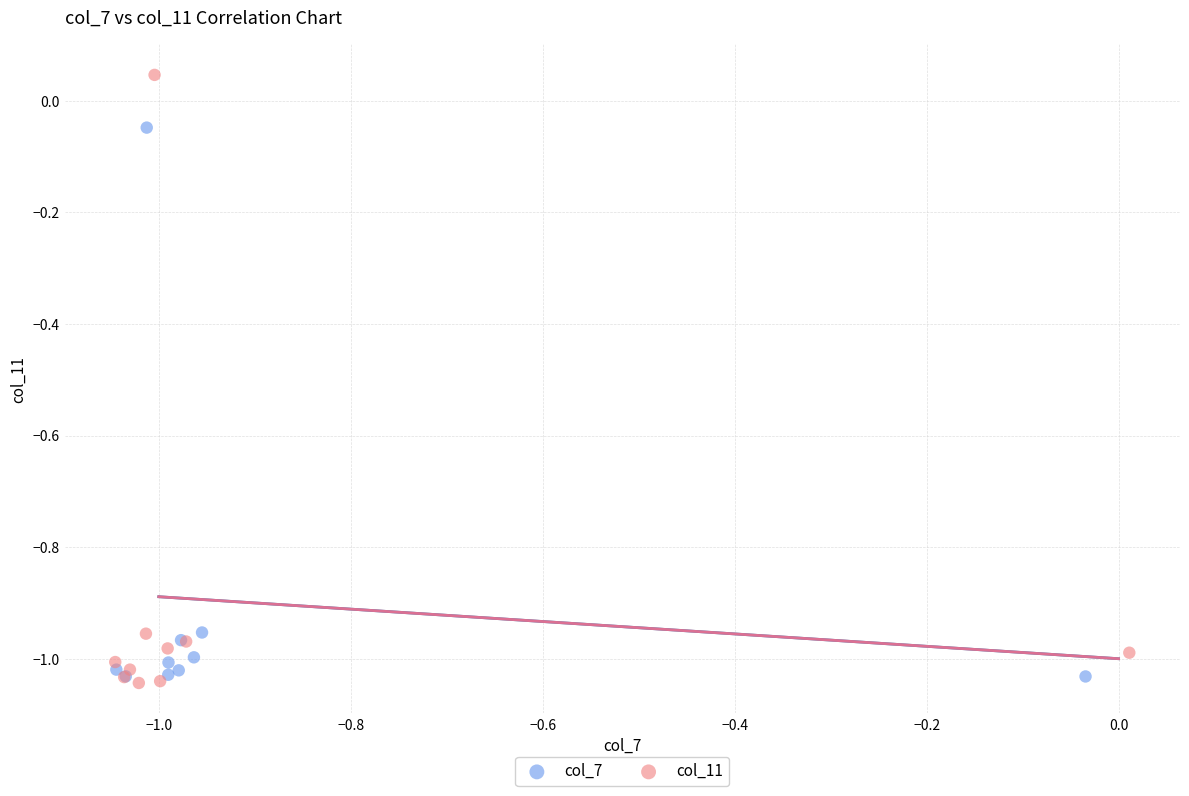

What are all the series names shown in the legend?

col_7, col_11